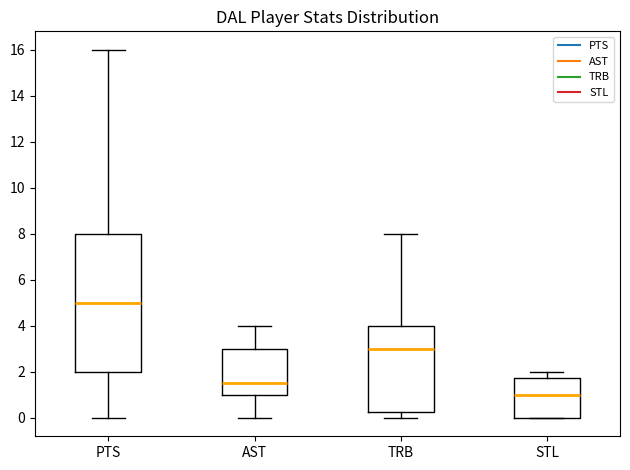

Comparing the boxes themselves (not the whiskers), which one is the tallest?

PTS